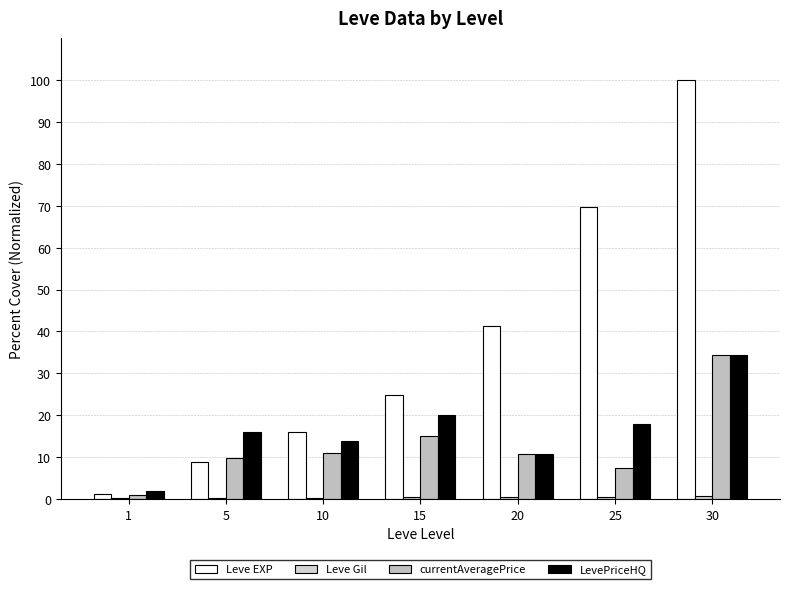

What is the total value across all series at 1?

4.2